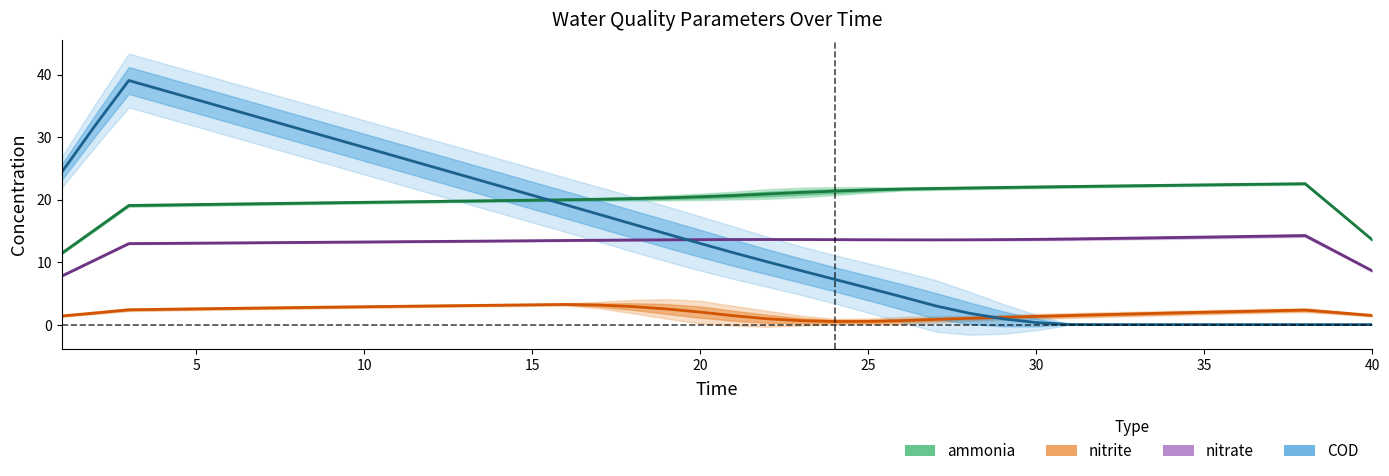

True or false: COD and ammonia intersect in this chart.

True